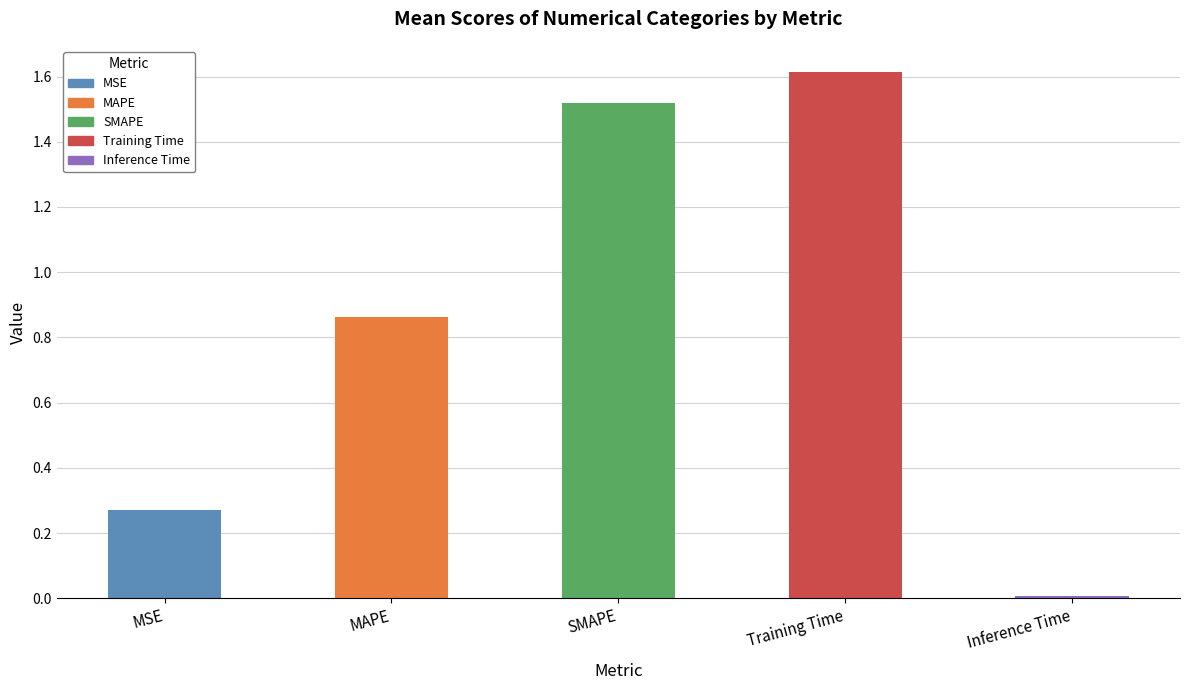

Rank the categories by value from lowest to highest.

Inference Time, MSE, MAPE, SMAPE, Training Time